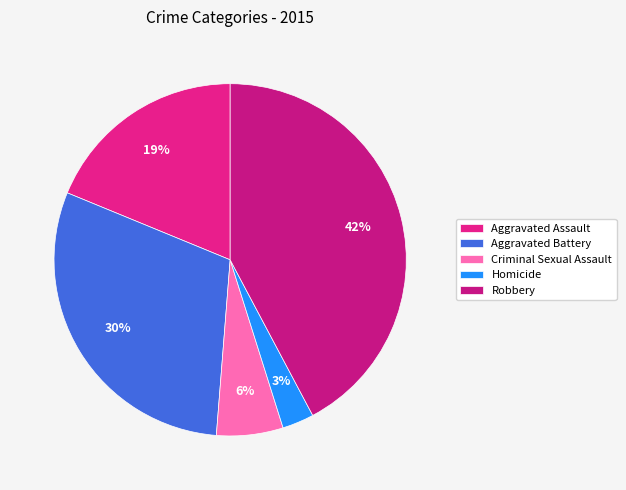

How many segments does this pie chart have?

5